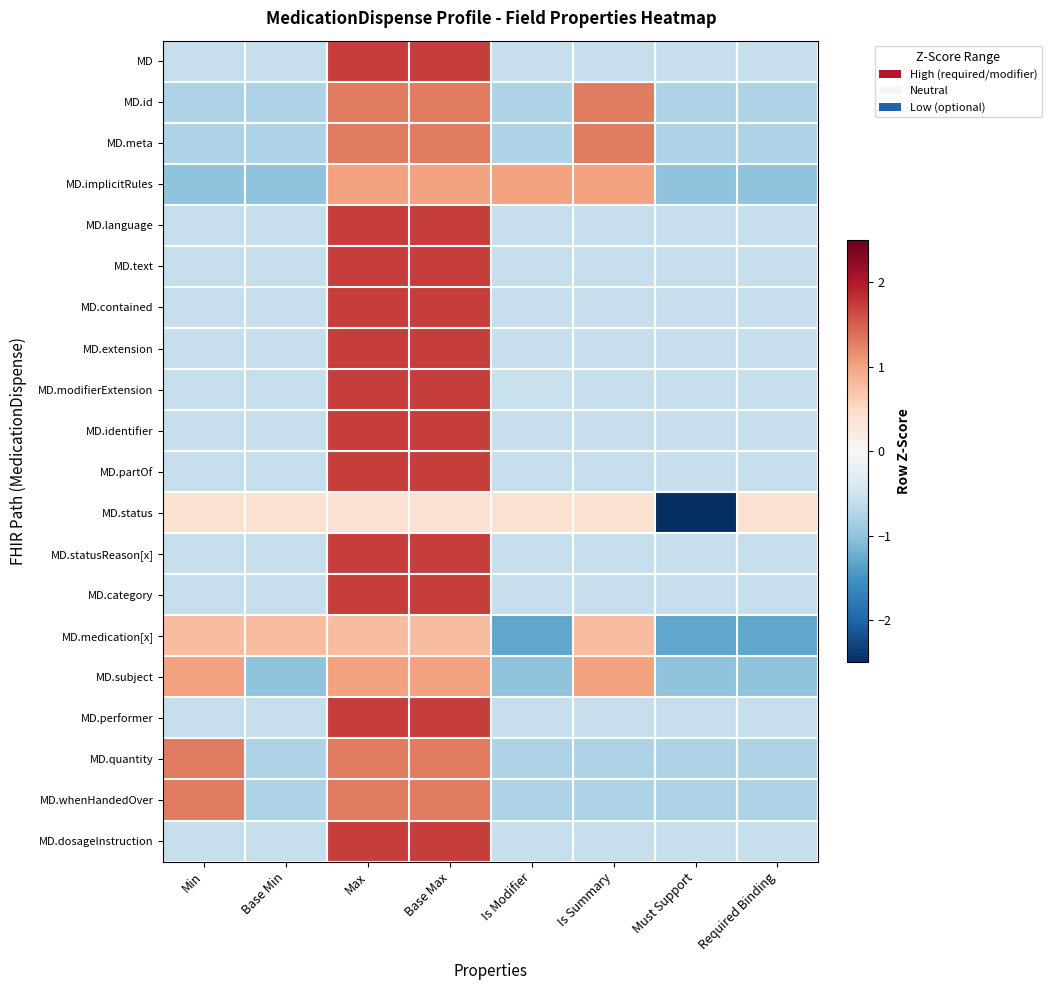

Rank the series by their maximum value, from highest to lowest.

MD.language, MD.text, MD.statusReason[x], MD.category, MD, MD.contained, MD.extension, MD.identifier, MD.partOf, MD.performer, MD.dosageInstruction, MD.modifierExtension, MD.id, MD.meta, MD.quantity, MD.whenHandedOver, MD.implicitRules, MD.subject, MD.medication[x], MD.status